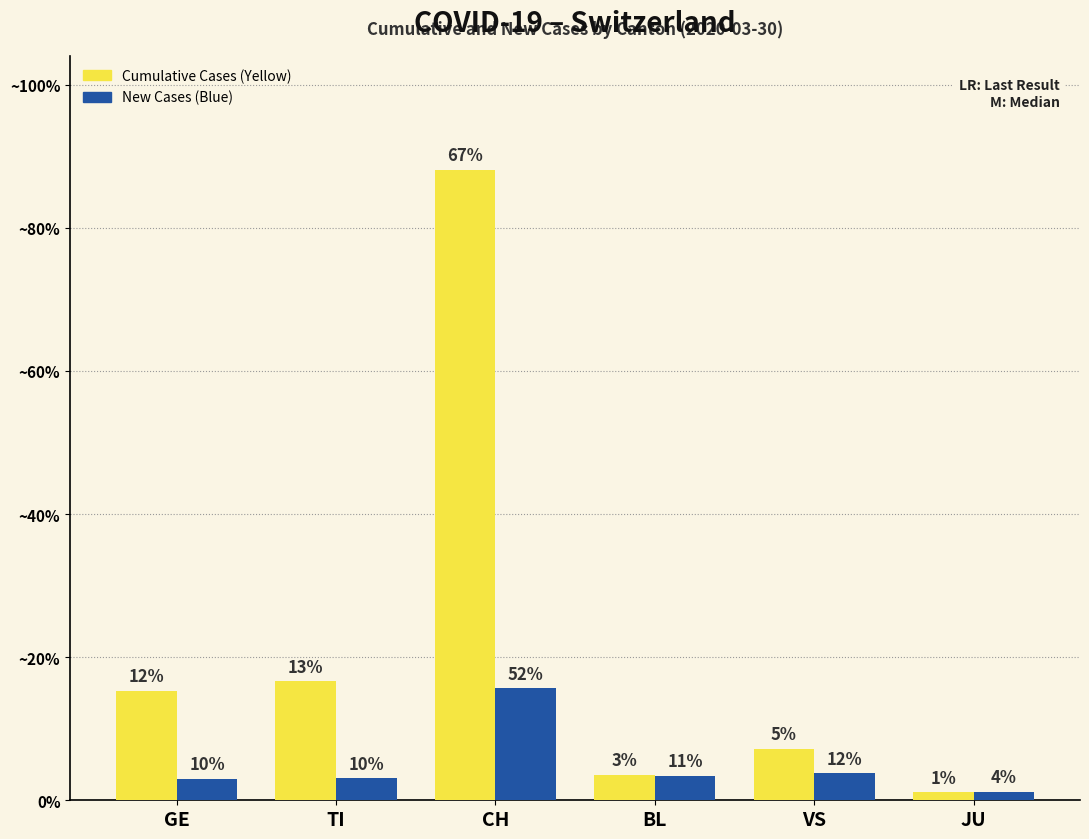

Does the chart contain stacked bars?

No